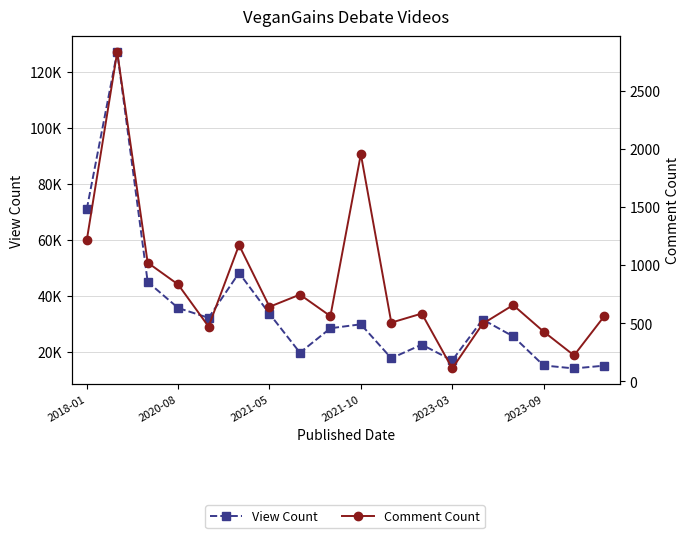

How many values in the View Count series exceed 29954?

8